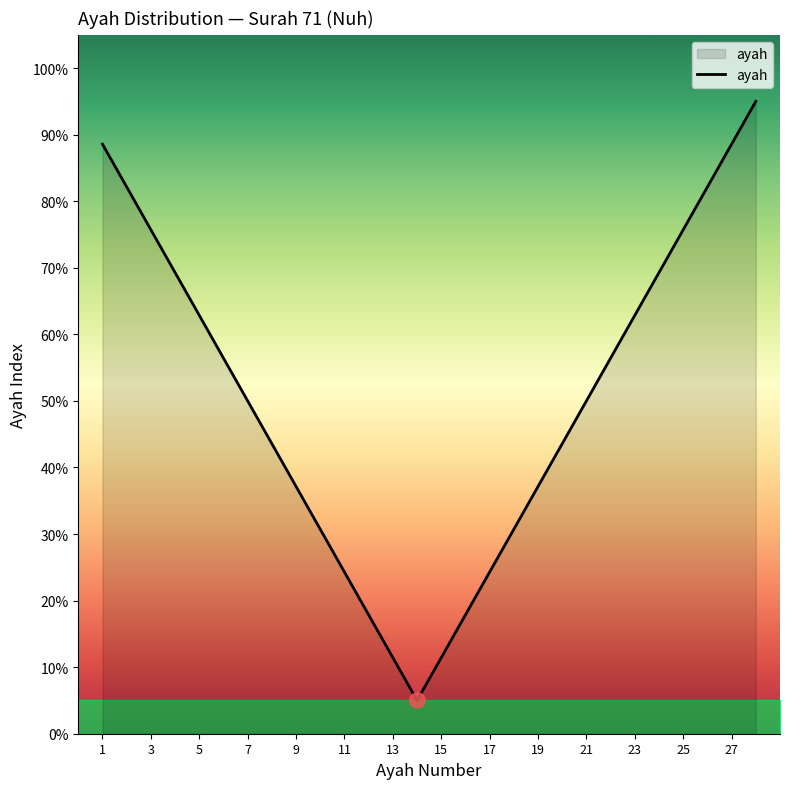

What is the minimum value shown in the chart?

5.0